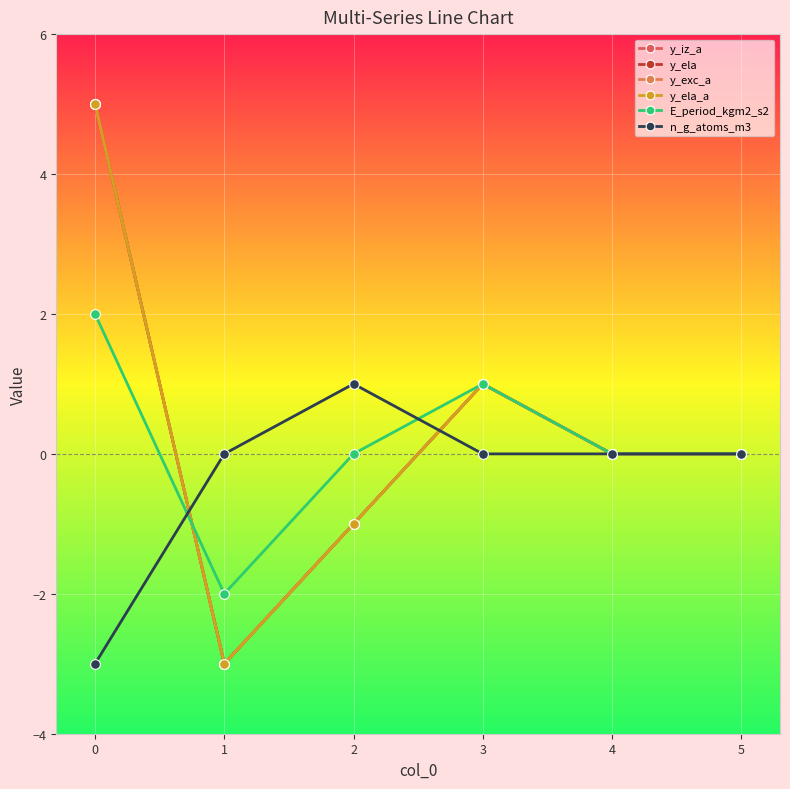

Between 0 and 5, which series saw the biggest shift?

y_iz_a